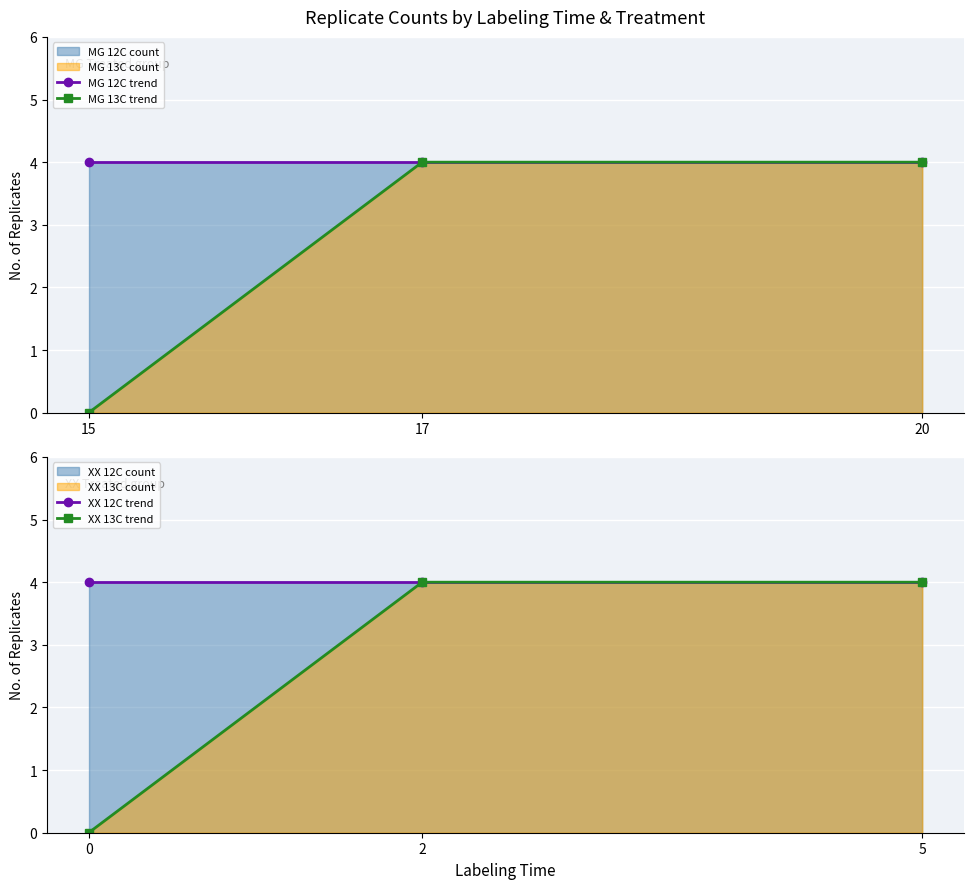

Does the chart display data point markers on the line(s)?

Yes